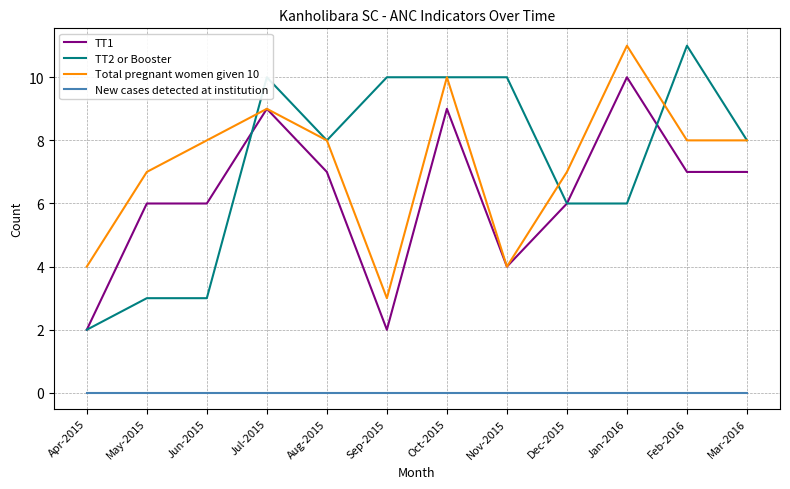

What is the total value across all series at Sep-2015?

15